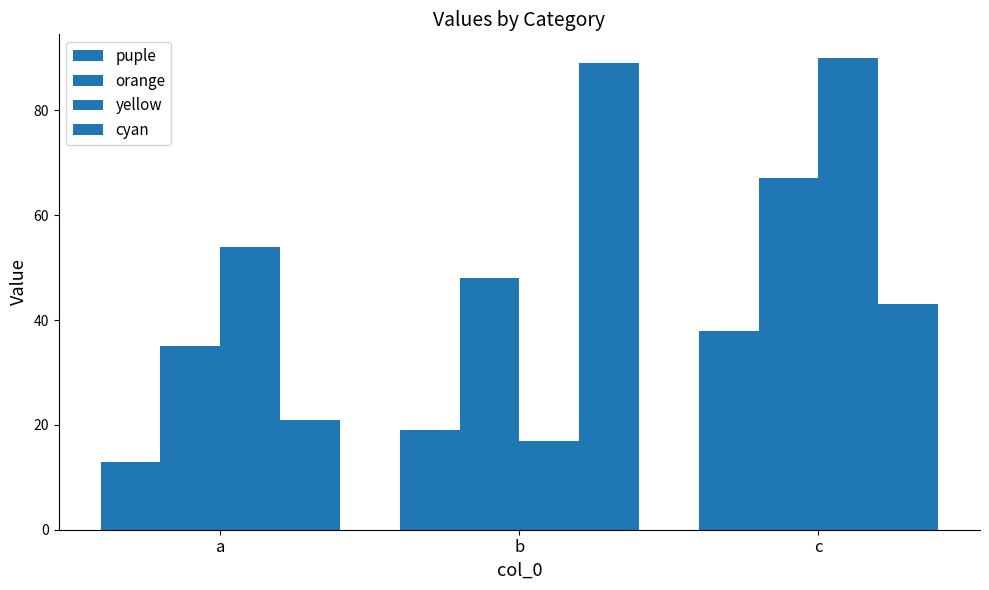

Which series has the largest total across all categories?

yellow